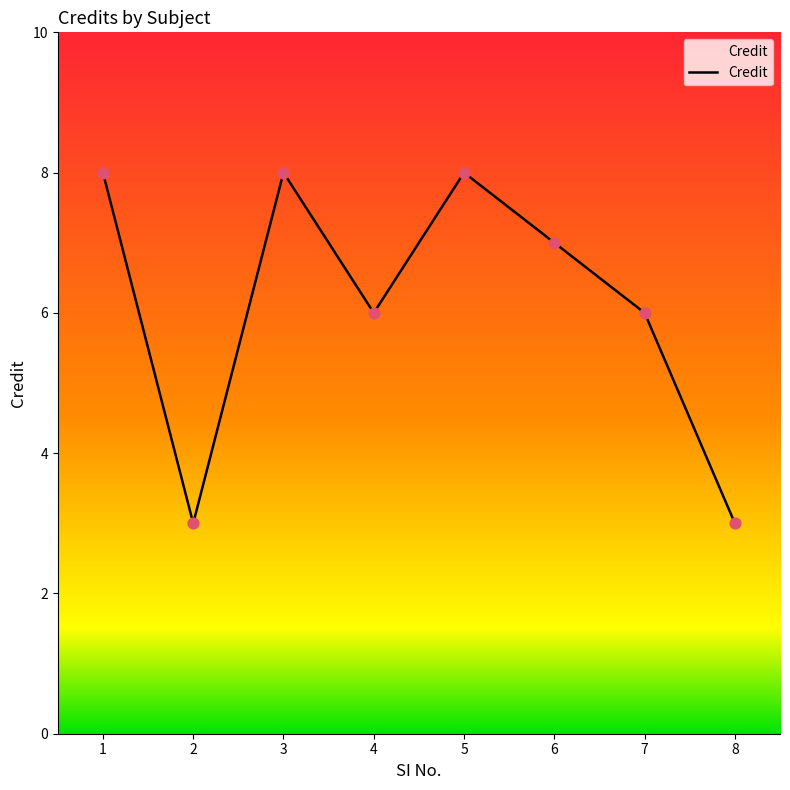

Between 7 and 3, which is larger?

3